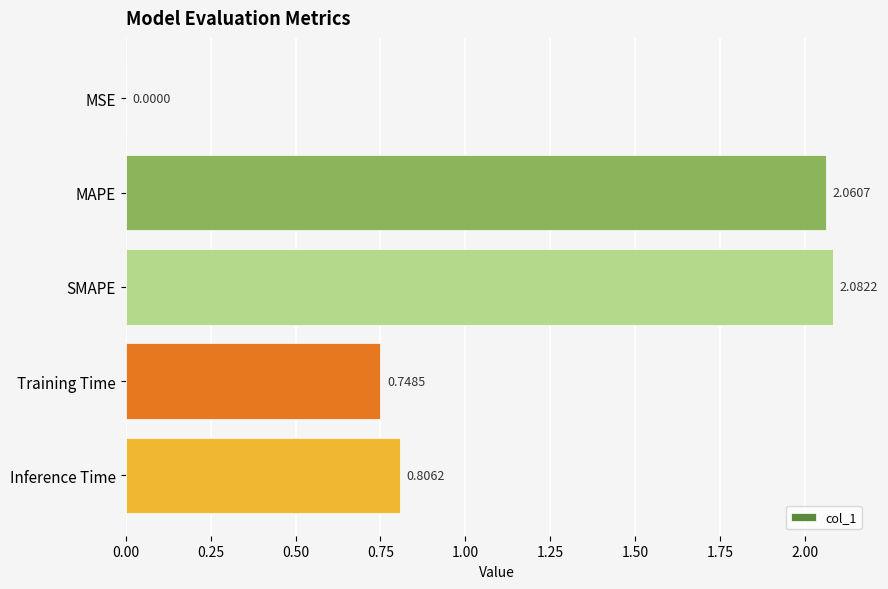

What is the change in value from MSE to Inference Time?

+0.8